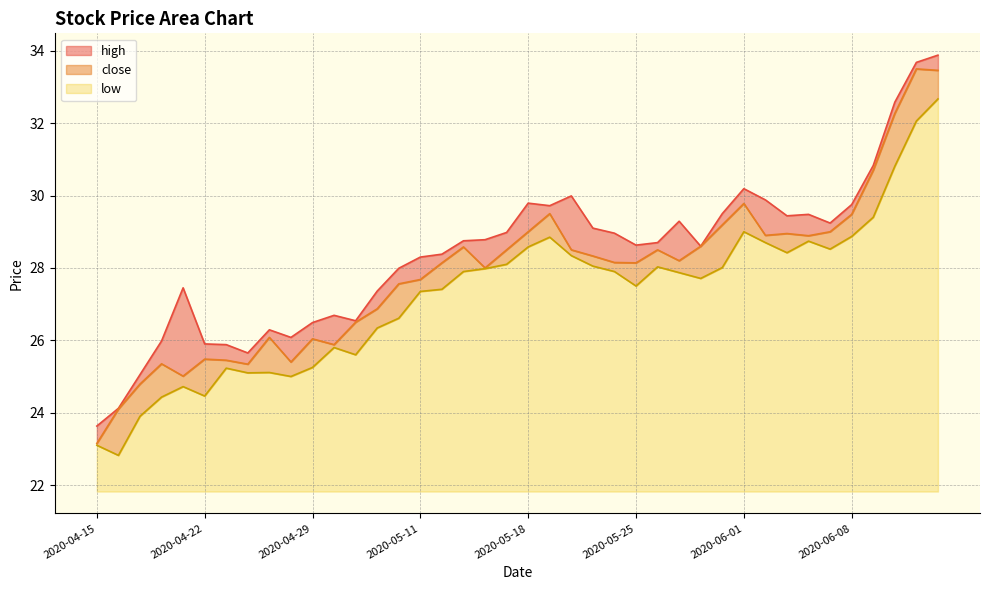

Rank the categories by low value from lowest to highest.

2020-04-16, 2020-04-15, 2020-04-17, 2020-04-20, 2020-04-22, 2020-04-21, 2020-04-28, 2020-04-24, 2020-04-27, 2020-04-23, 2020-04-29, 2020-05-06, 2020-04-30, 2020-05-07, 2020-05-08, 2020-05-11, 2020-05-12, 2020-05-25, 2020-05-28, 2020-05-27, 2020-05-13, 2020-05-22, 2020-05-14, 2020-05-29, 2020-05-26, 2020-05-21, 2020-05-15, 2020-05-20, 2020-06-03, 2020-06-05, 2020-05-18, 2020-06-02, 2020-06-04, 2020-05-19, 2020-06-08, 2020-06-01, 2020-06-09, 2020-06-10, 2020-06-11, 2020-06-12